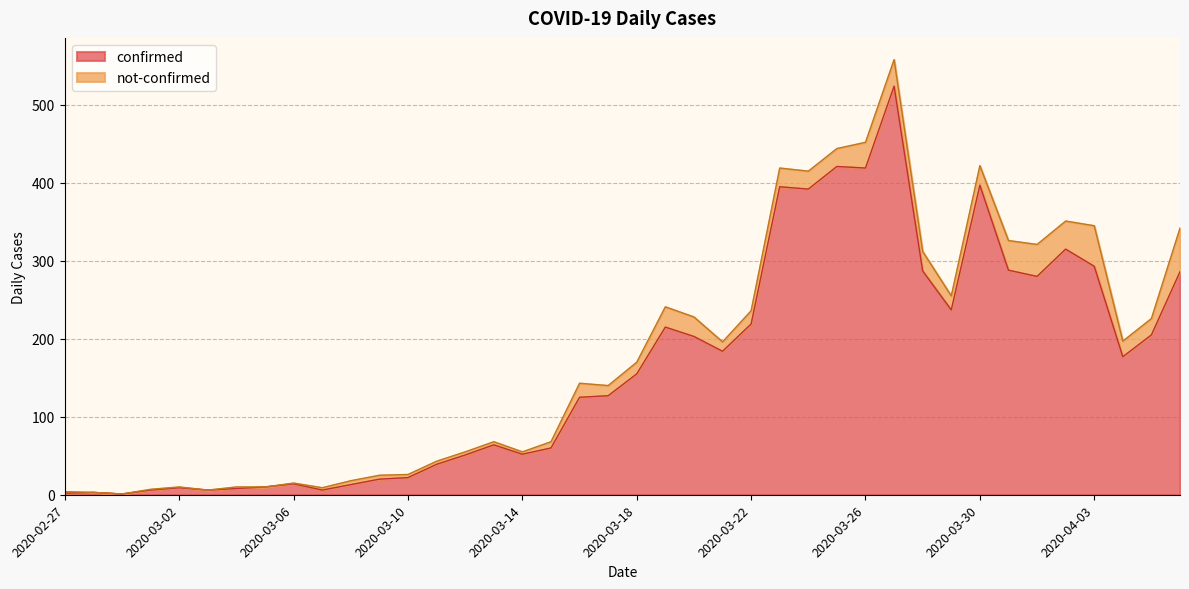

What is the difference between the second highest and second lowest values?

419